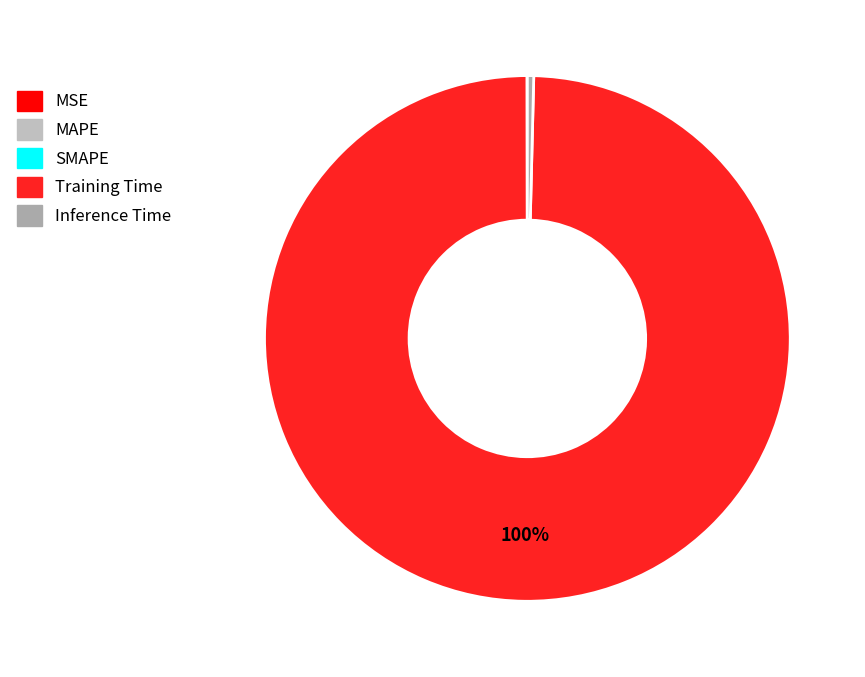

What percentage is NOT represented by Inference Time?

99.6%